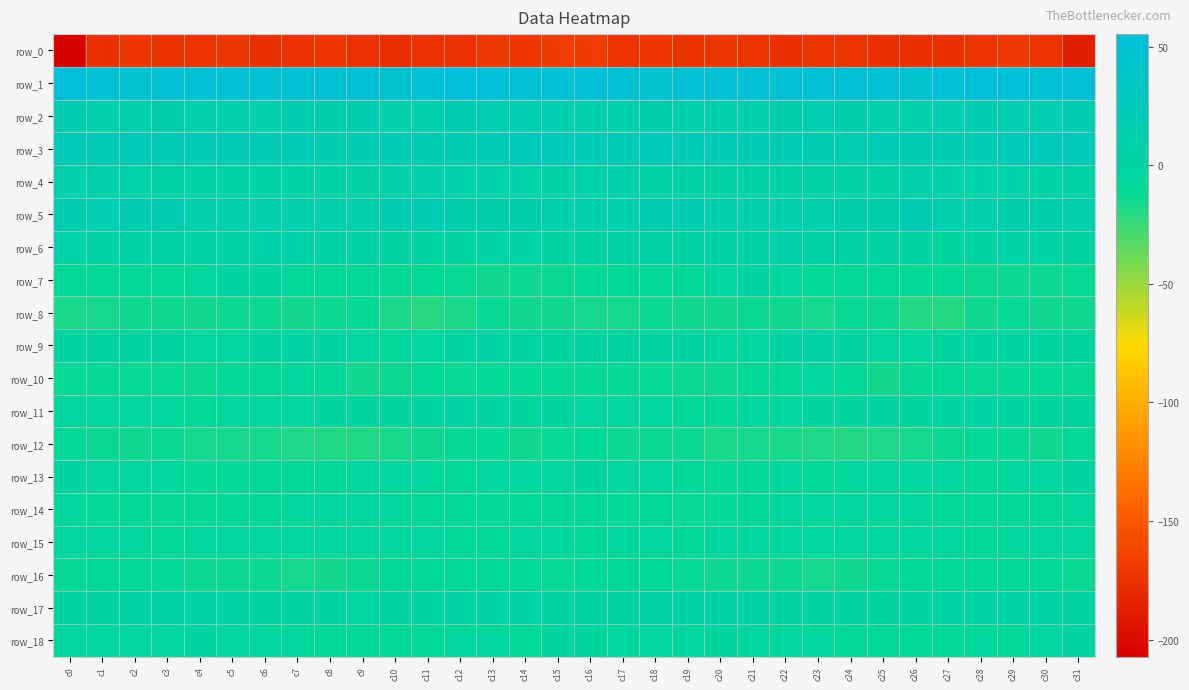

The value of row_13 at c21 is -10.1. True or false?

True